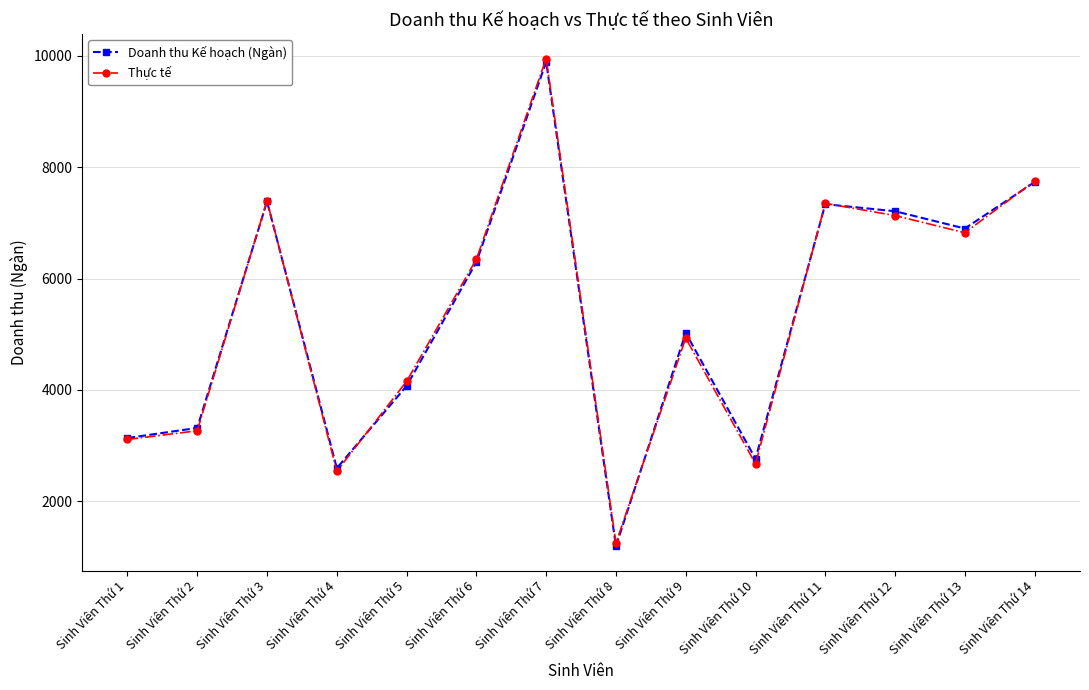

At how many categories does at least one series exceed 6591?

6